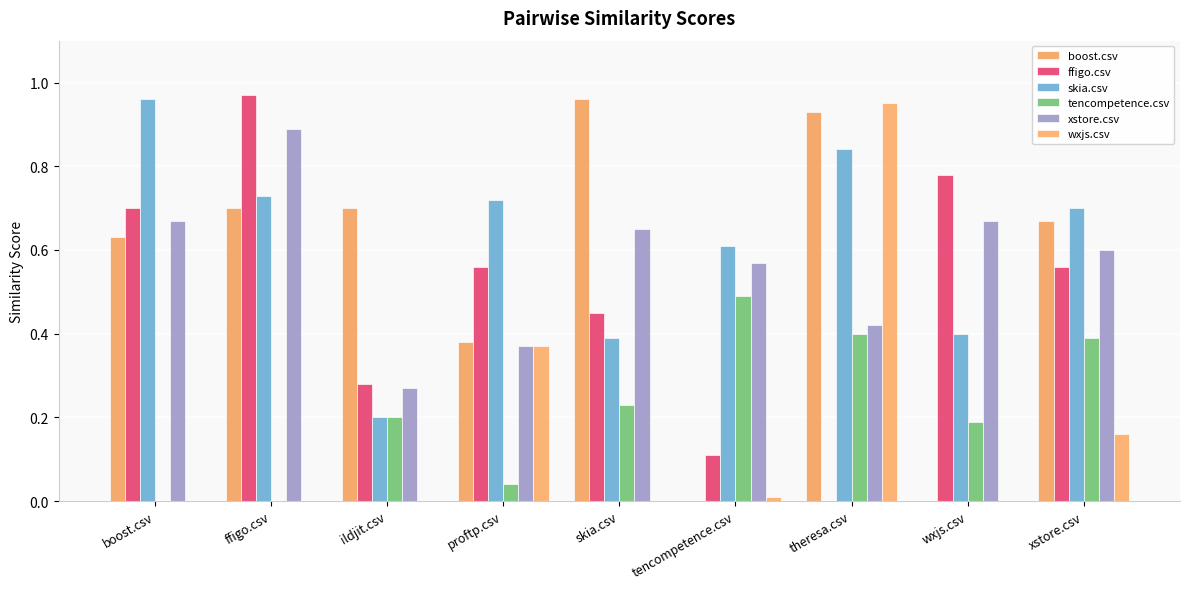

Reading left to right, extract all data points from this chart.

boost.csv: boost.csv=0.6	ffigo.csv=0.7	ildjit.csv=0.7	proftp.csv=0.4	skia.csv=1.0	tencompetence.csv=0.0	theresa.csv=0.9	wxjs.csv=0.0	xstore.csv=0.7
ffigo.csv: boost.csv=0.7	ffigo.csv=1.0	ildjit.csv=0.3	proftp.csv=0.6	skia.csv=0.5	tencompetence.csv=0.1	theresa.csv=0.0	wxjs.csv=0.8	xstore.csv=0.6
skia.csv: boost.csv=1.0	ffigo.csv=0.7	ildjit.csv=0.2	proftp.csv=0.7	skia.csv=0.4	tencompetence.csv=0.6	theresa.csv=0.8	wxjs.csv=0.4	xstore.csv=0.7
tencompetence.csv: boost.csv=0.0	ffigo.csv=0.0	ildjit.csv=0.2	proftp.csv=0.0	skia.csv=0.2	tencompetence.csv=0.5	theresa.csv=0.4	wxjs.csv=0.2	xstore.csv=0.4
xstore.csv: boost.csv=0.7	ffigo.csv=0.9	ildjit.csv=0.3	proftp.csv=0.4	skia.csv=0.7	tencompetence.csv=0.6	theresa.csv=0.4	wxjs.csv=0.7	xstore.csv=0.6
wxjs.csv: boost.csv=0.0	ffigo.csv=0.0	ildjit.csv=0.0	proftp.csv=0.4	skia.csv=0.0	tencompetence.csv=0.0	theresa.csv=0.9	wxjs.csv=0.0	xstore.csv=0.2